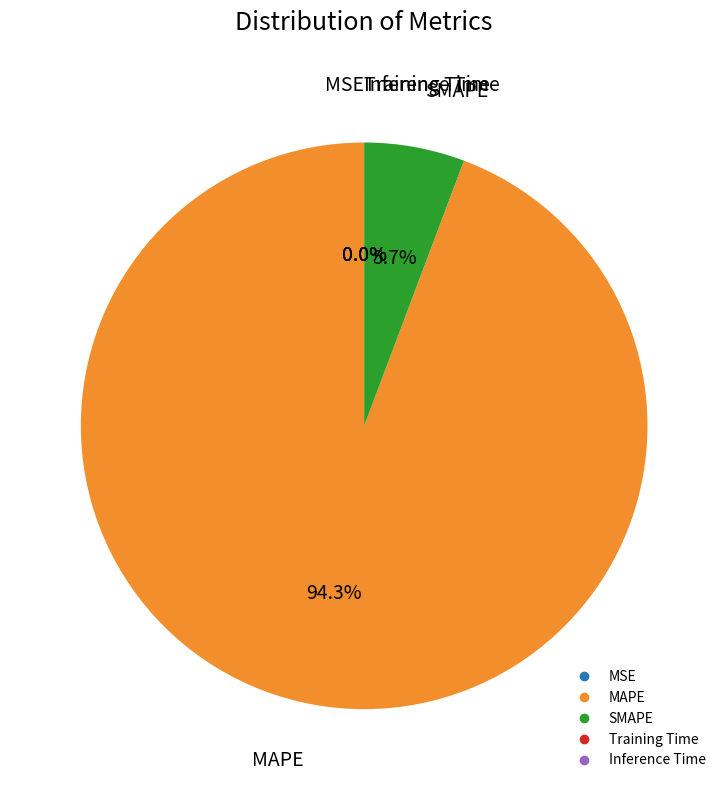

Which slice is the largest?

MAPE